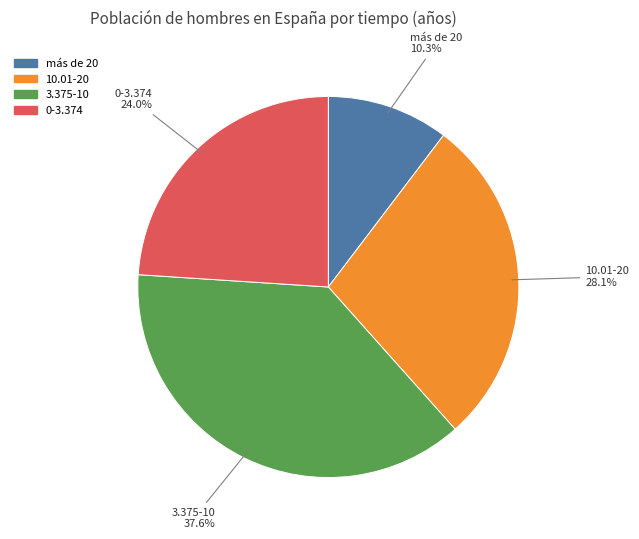

What percentage is the 0-3.374 slice, to the nearest percent?

24%